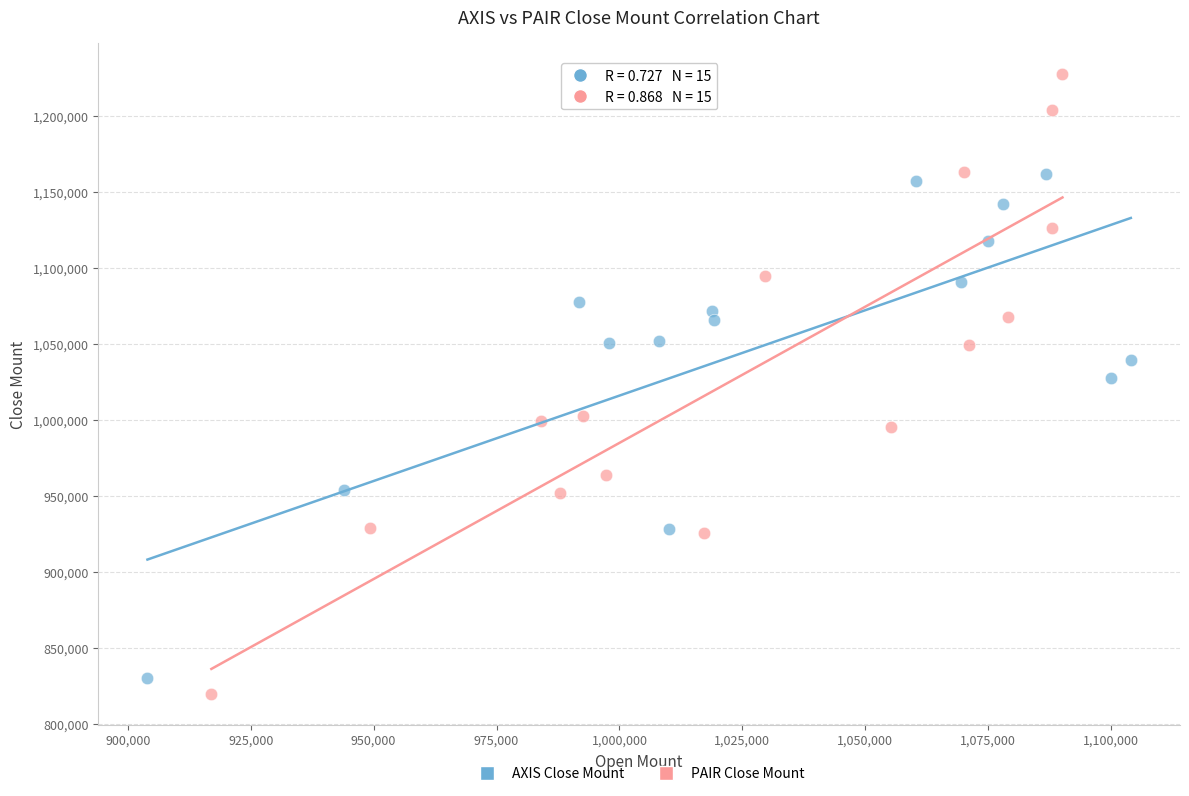

Which series has the widest spread of Y values?

PAIR Close Mount